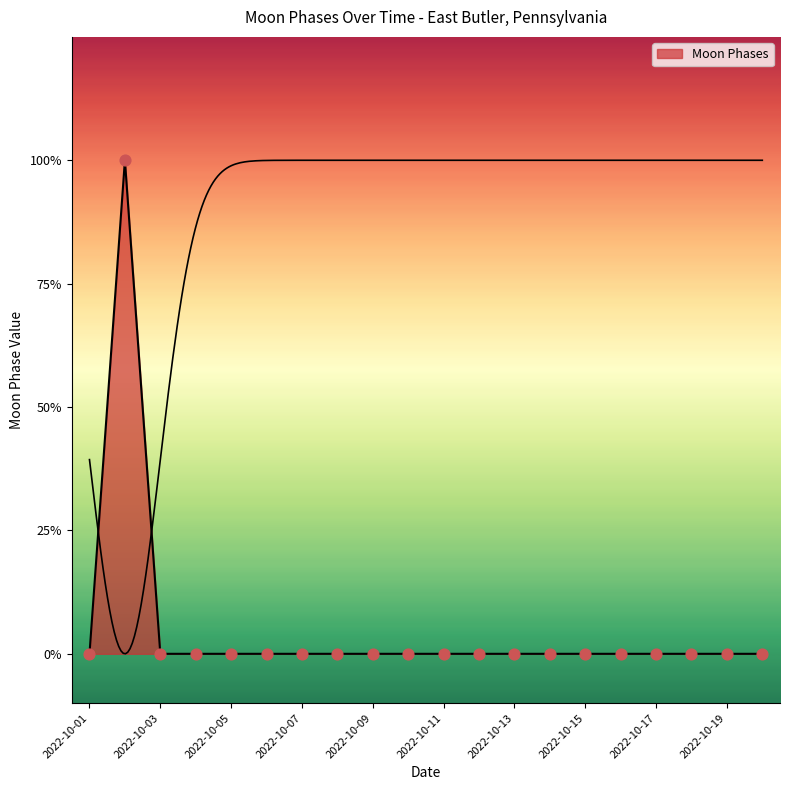

Between 2022-10-18 and 2022-10-14, which is larger?

2022-10-18